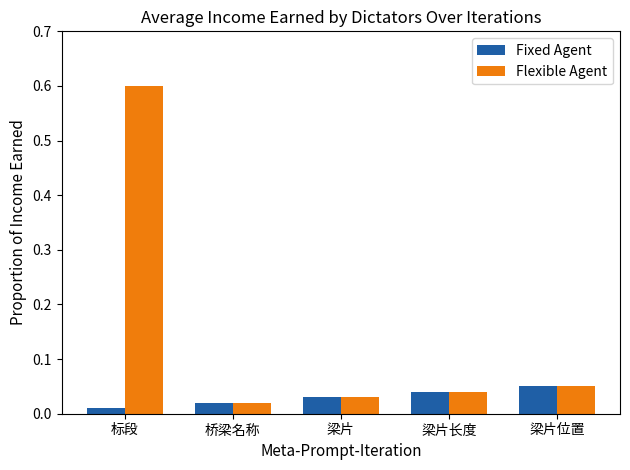

True or false: Flexible Agent has a value of 0.0 at 梁片位置.

False